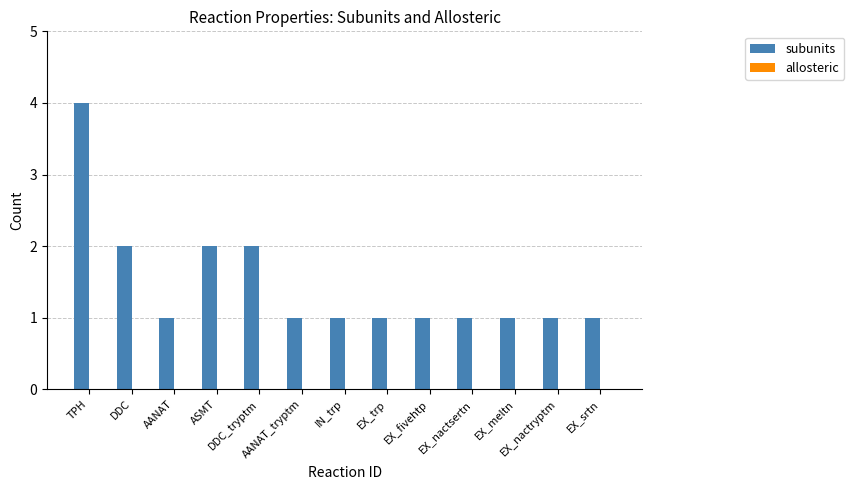

What is the value of the 6th bar from the left?

1